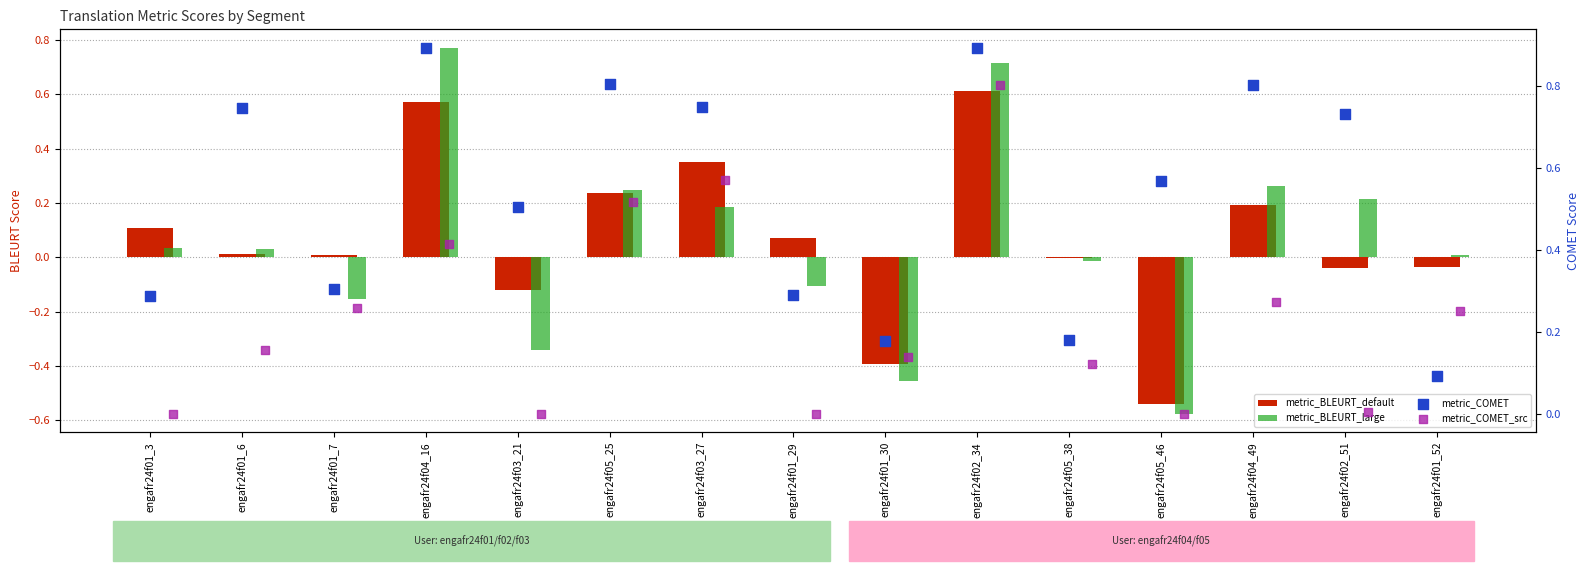

Is the value of metric_BLEURT_default at engafr24f05_38 greater than the value of metric_BLEURT_large at engafr24f04_16?

No